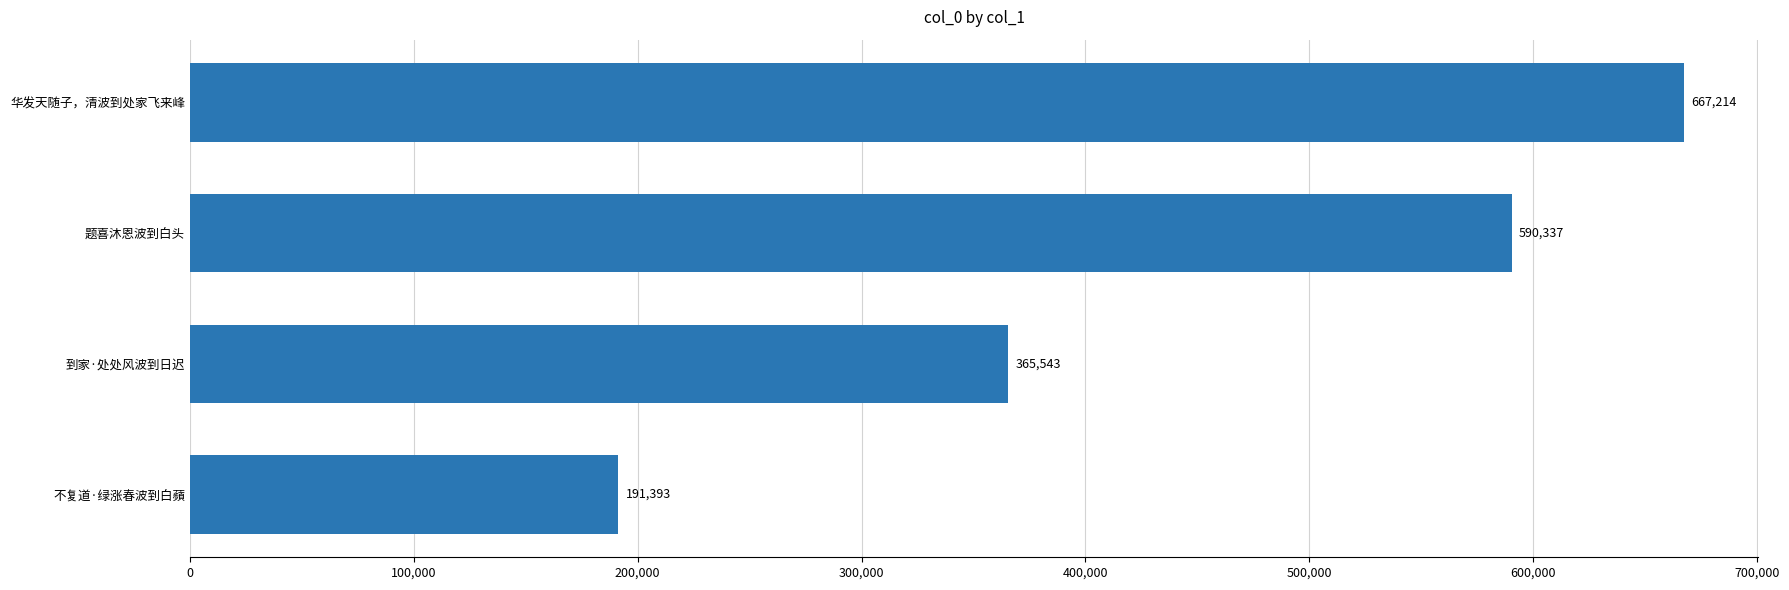

At which category does the chart reach its peak across all series?

华发天随子，清波到处家飞来峰